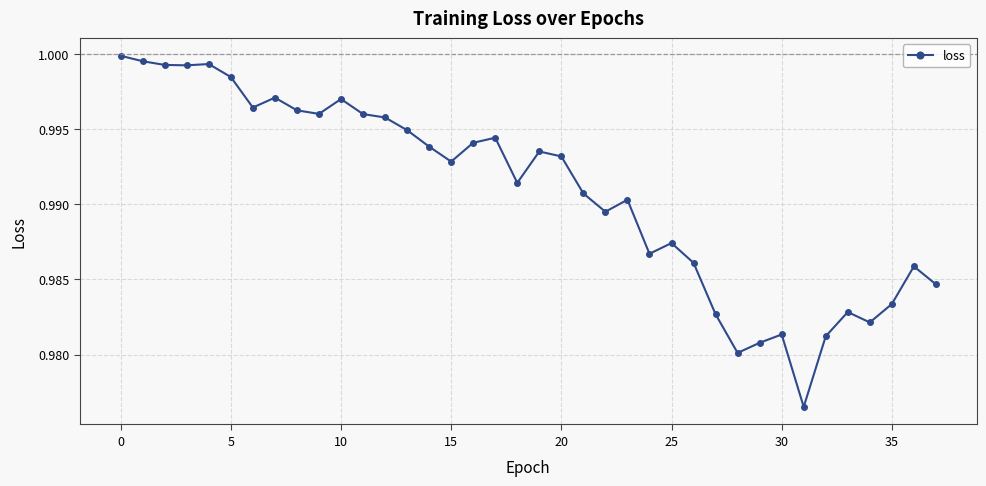

True or false: the data shows 1.0 at 0.

True